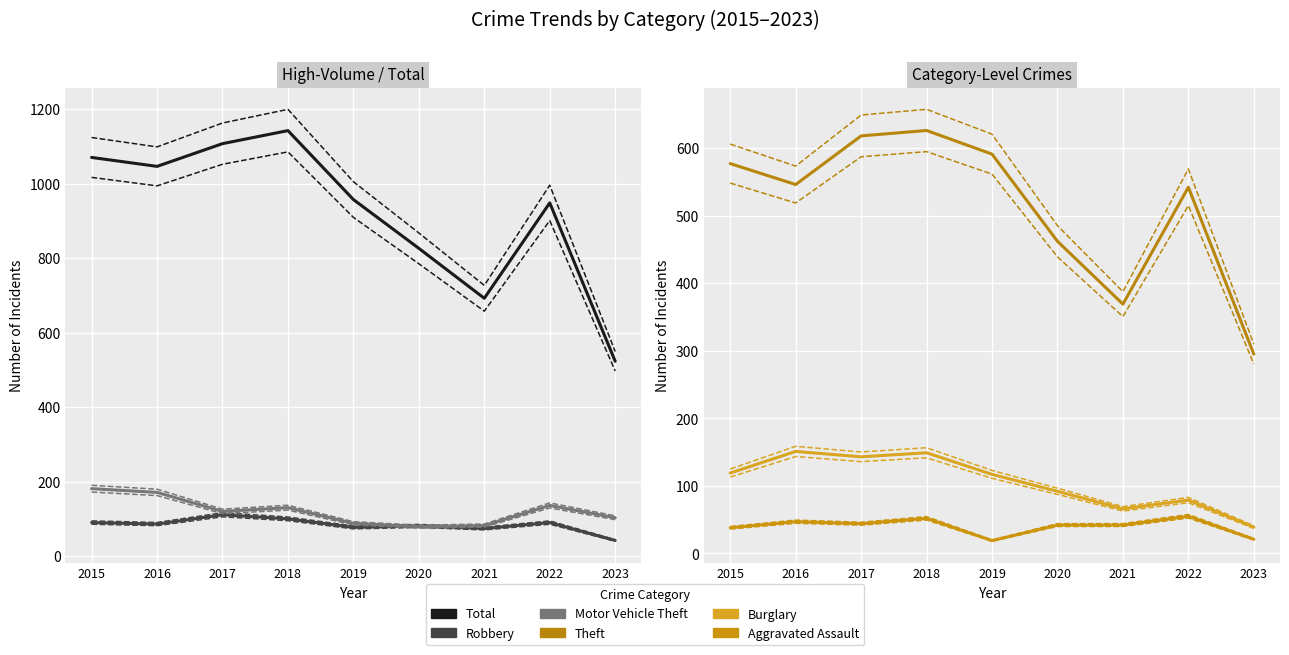

What is the difference between the highest and lowest values at 2017?

1063